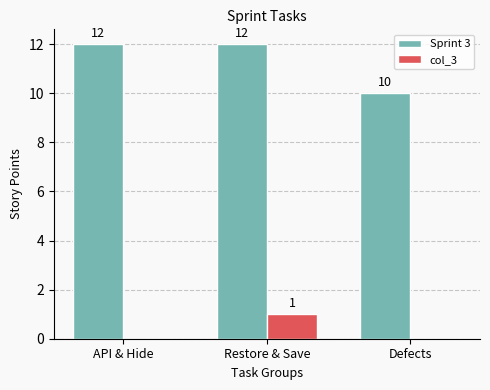

What are all the series names shown in the legend?

Sprint 3, col_3